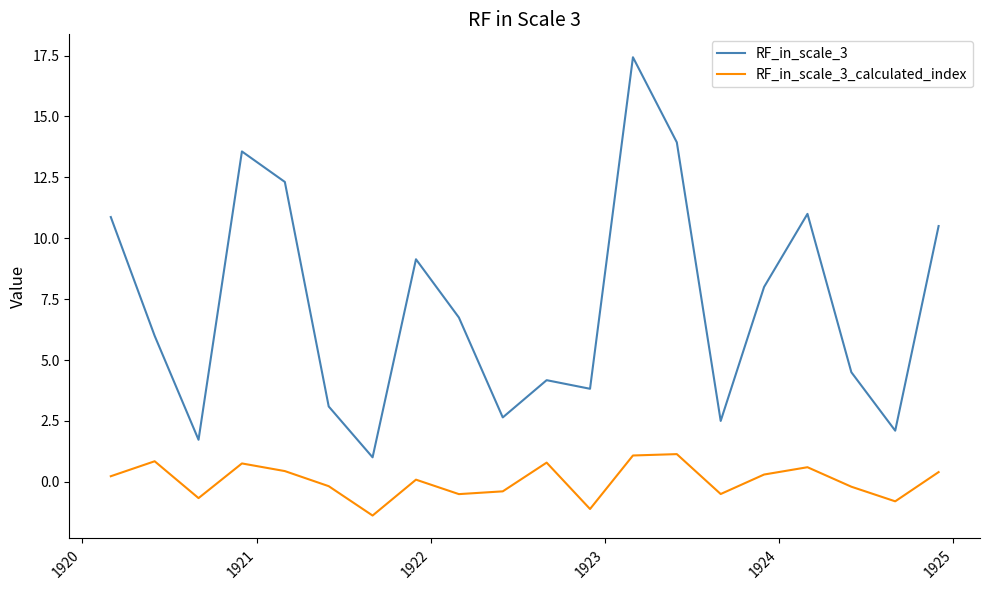

List the series in order of their peak value, lowest first.

RF_in_scale_3_calculated_index, RF_in_scale_3